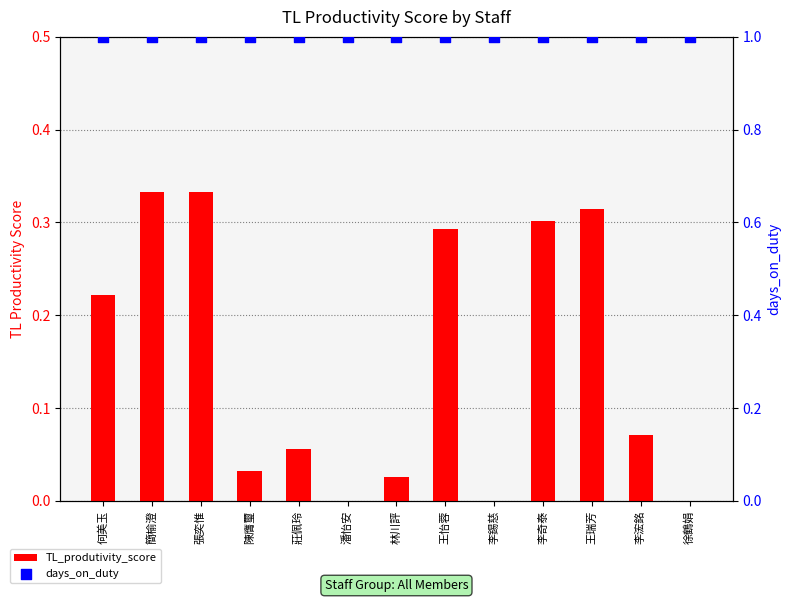

Which series has the largest total across all categories?

days_on_duty